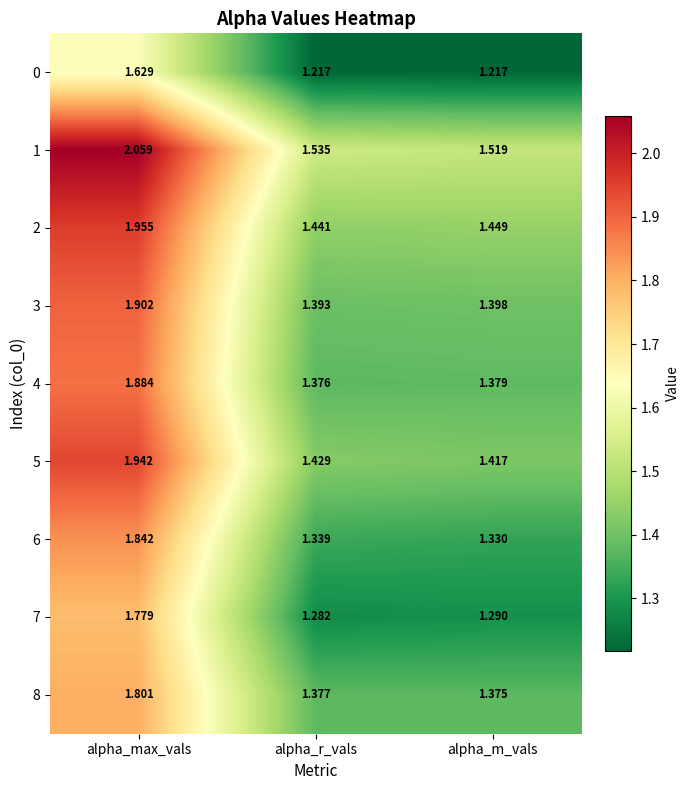

At alpha_r_vals, list the series in order from largest to smallest.

1, 2, 5, 3, 8, 4, 6, 7, 0